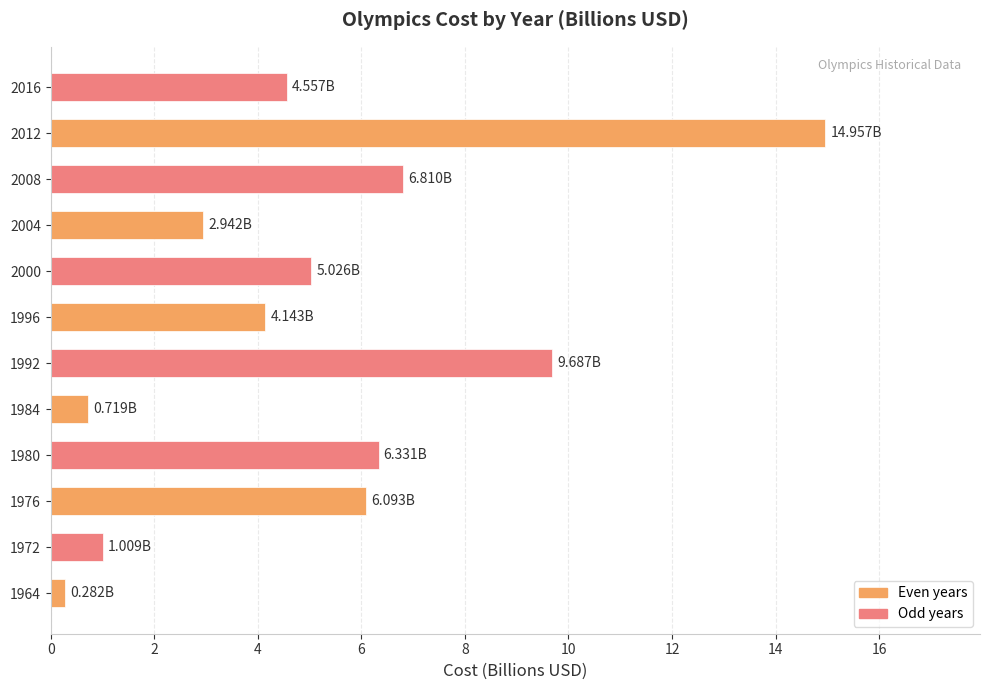

What is the smallest value displayed?

0.3